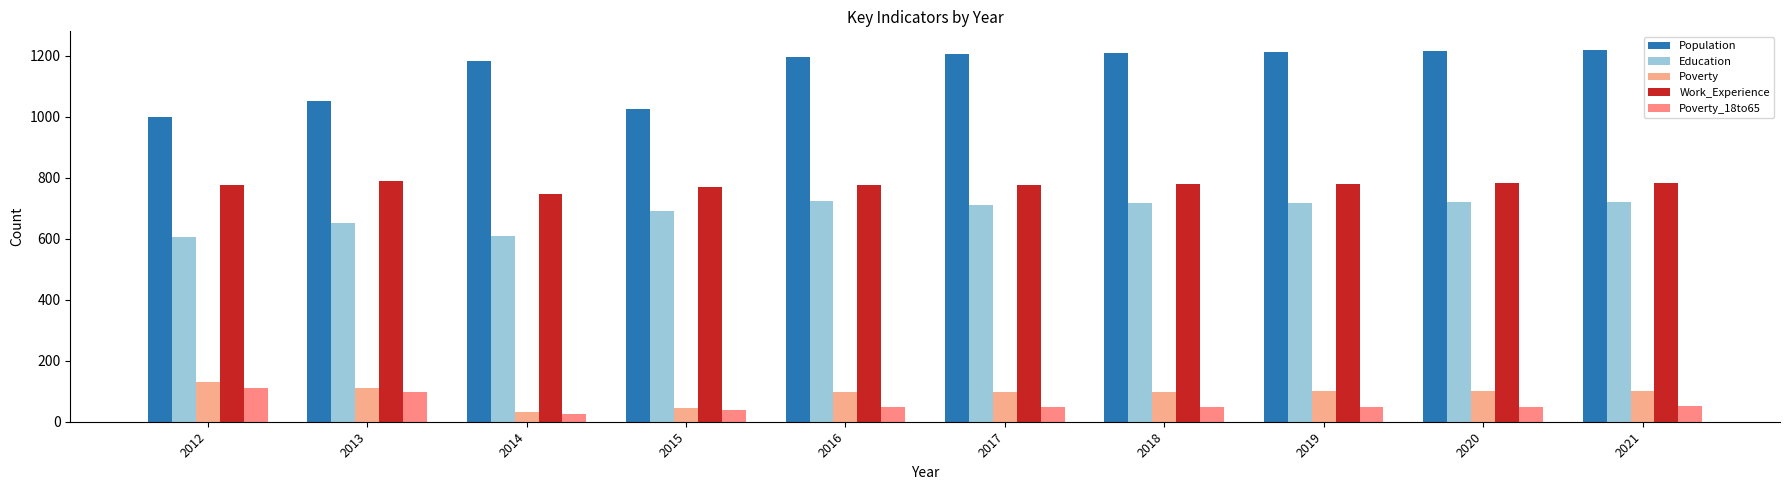

Between 2016 and 2015, which is larger?

2016